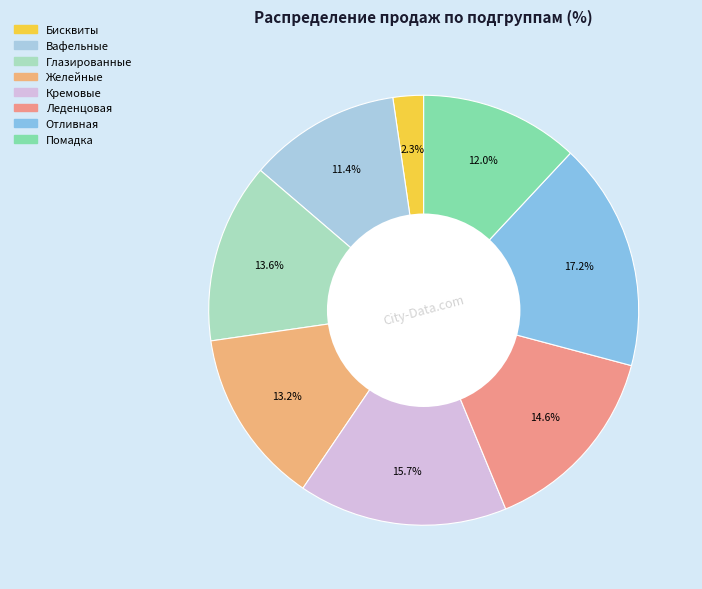

Which slice is the largest?

Отливная